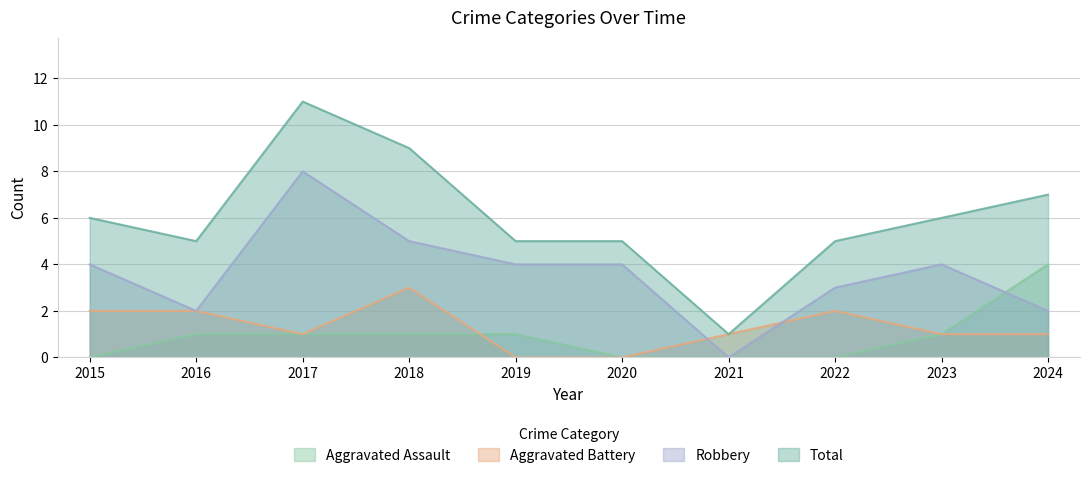

List the series in order of their peak value, highest first.

Total, Robbery, Aggravated Assault, Aggravated Battery